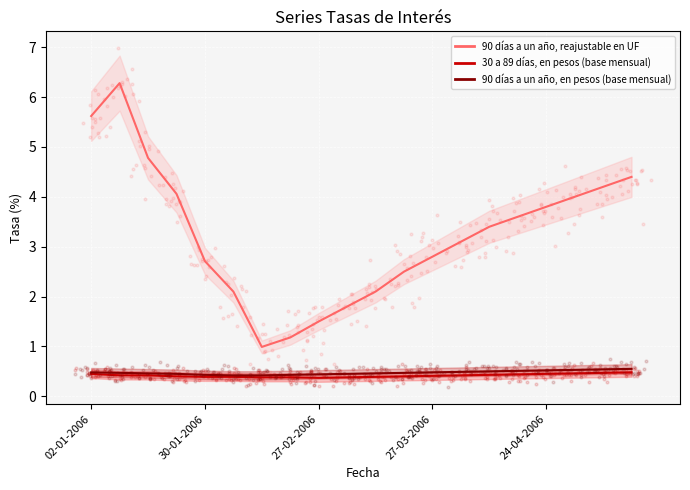

Which series reaches the minimum Y coordinate?

30 a 89 días, en pesos (base mensual)